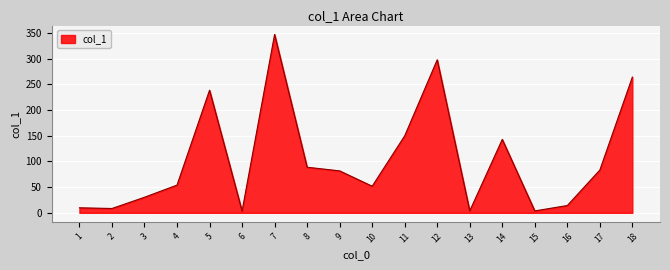

The value at 14 is 209.3. True or false?

False